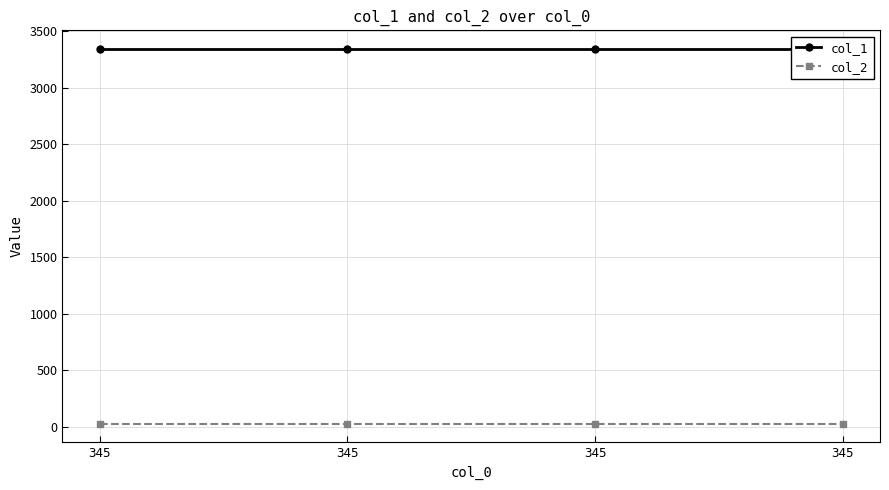

The value of col_1 at 345 is 1215. True or false?

False